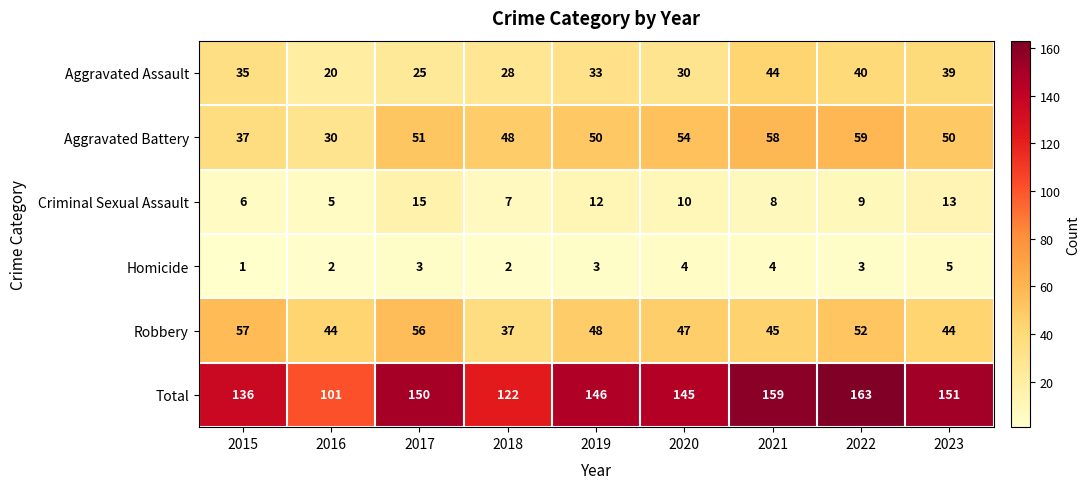

What is the difference between the maximum and second lowest values in the Aggravated Assault series?

19